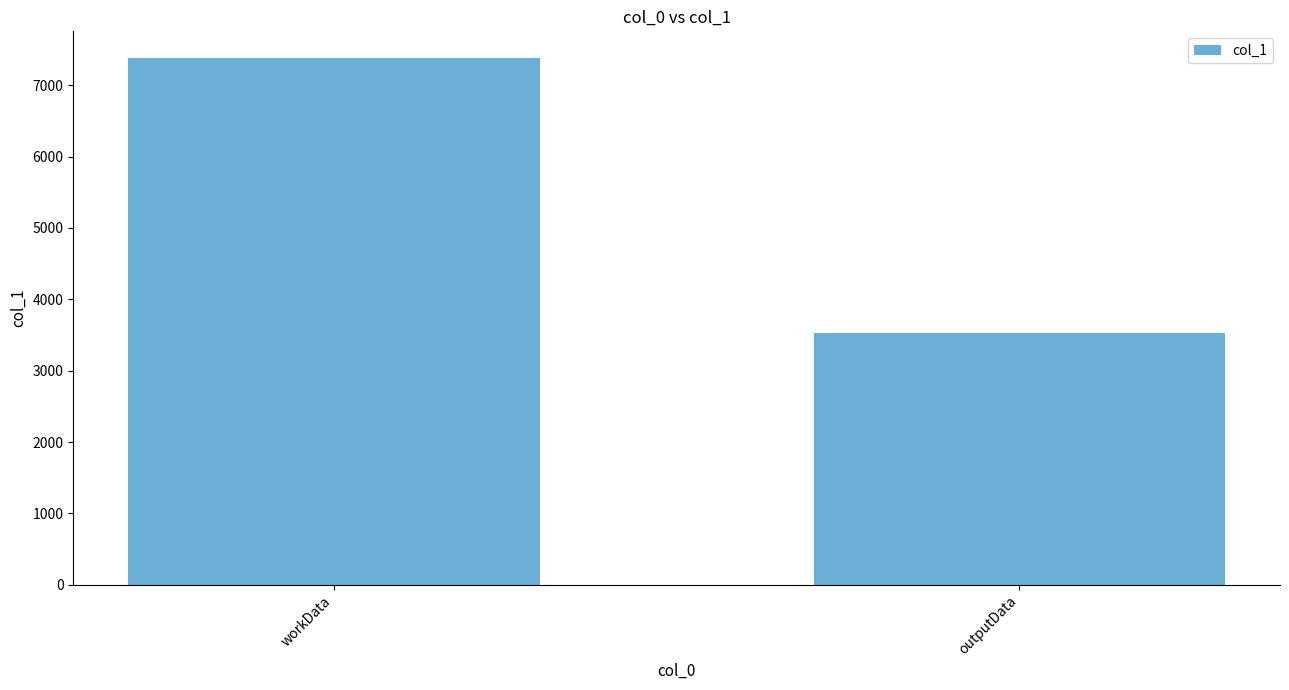

Approximately how many times larger is the value at workData compared to outputData?

2.1